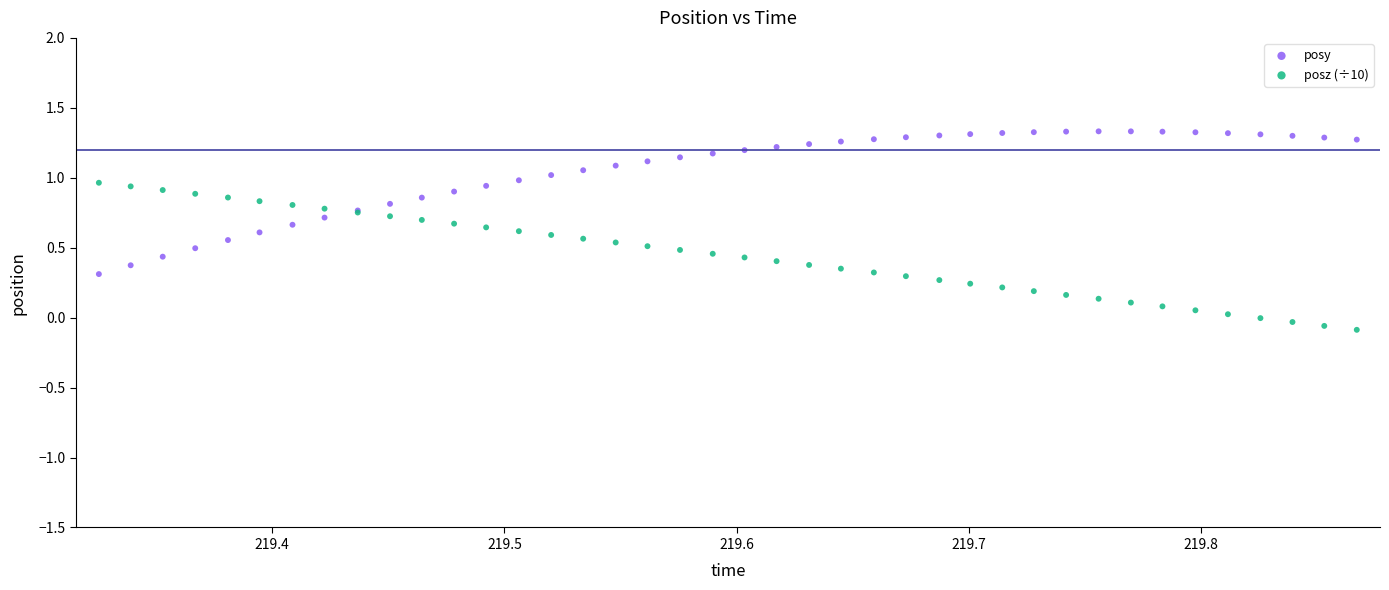

What are all the series names shown in the legend?

posy, posz (÷10)